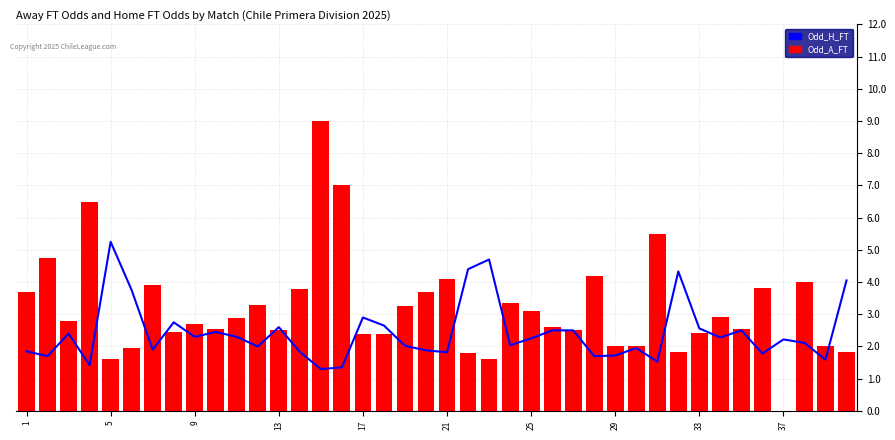

Rank the series by their maximum value, from highest to lowest.

Odd_A_FT, Odd_H_FT